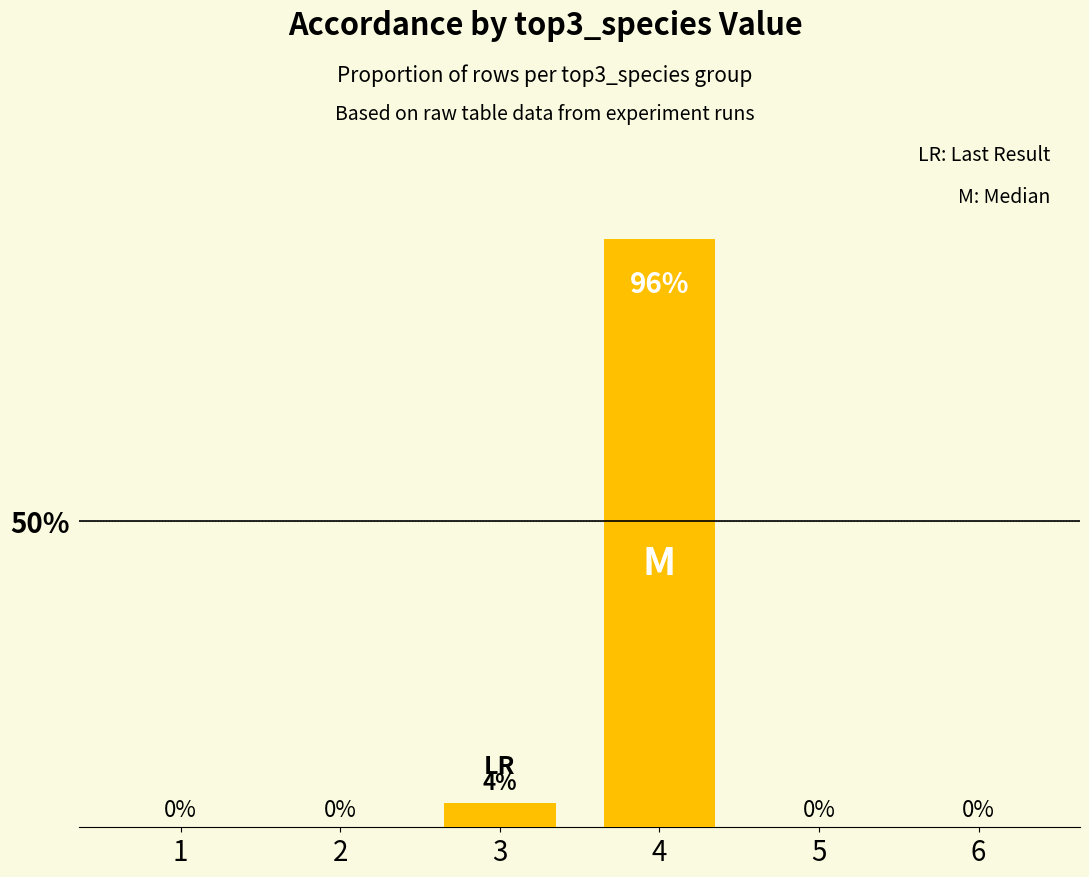

Reading left to right, extract all data points from this chart.

1=0.0	2=0.0	3=0.0	4=1.0	5=0.0	6=0.0